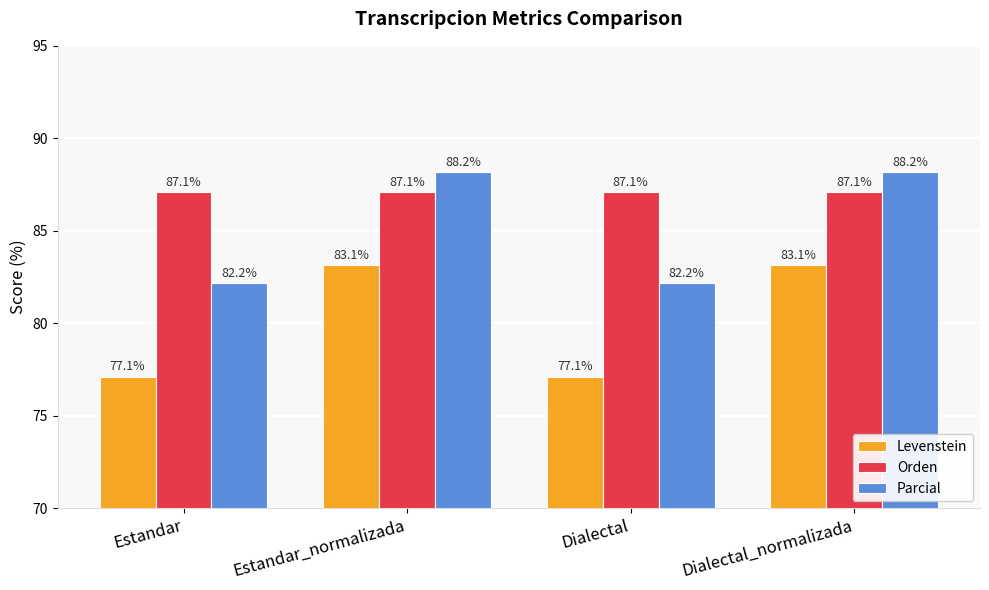

At how many categories does at least one series exceed 83?

4